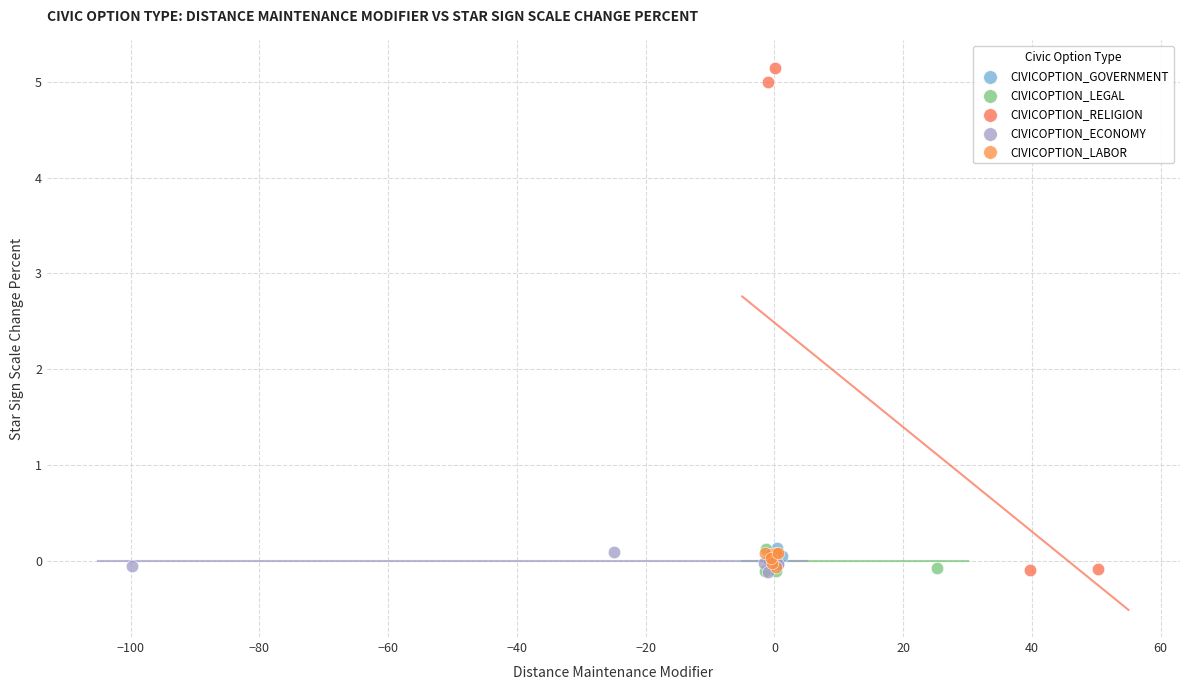

Which series has the largest Y range (max minus min)?

CIVICOPTION_RELIGION